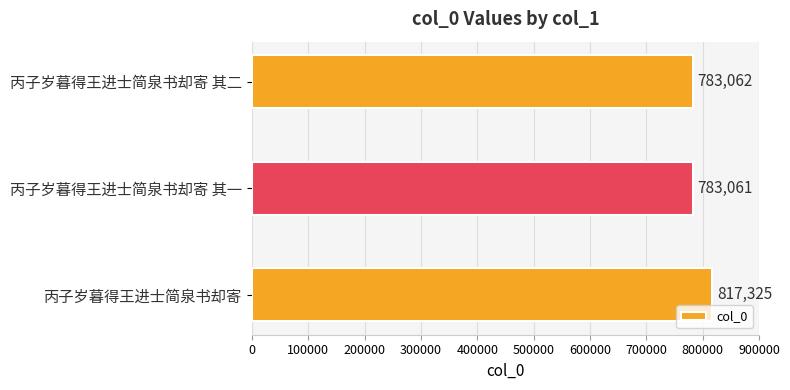

Is it true that the value at 丙子岁暮得王进士简泉书却寄 is 194897?

False